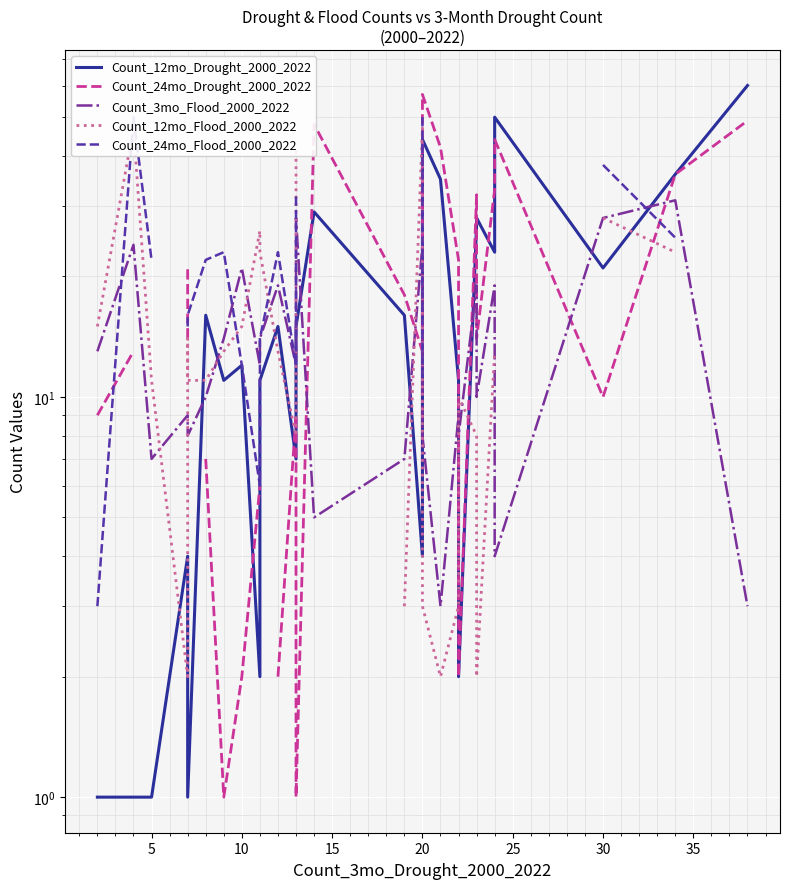

What is the difference between the maximum and minimum values in the Count_24mo_Drought_2000_2022 series?

56.0